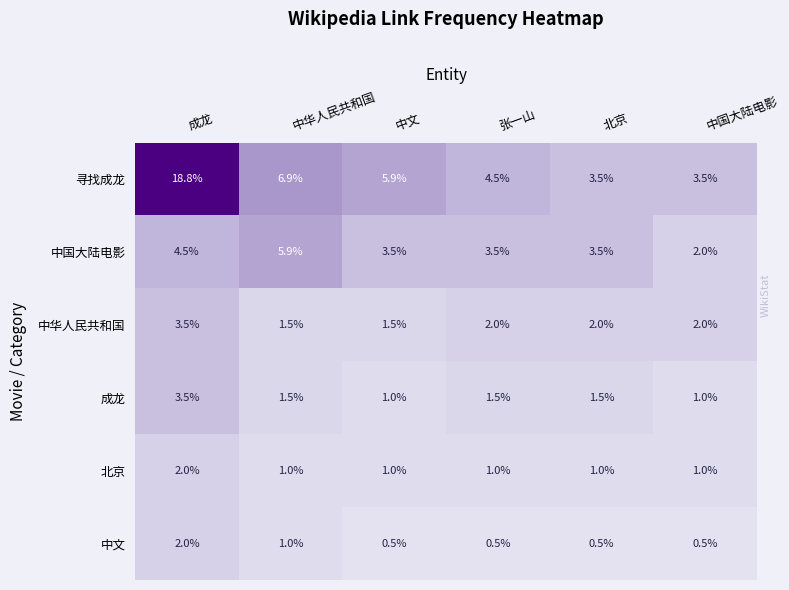

The 中华人民共和国 series shows 1.1 at 张一山. True or false?

False